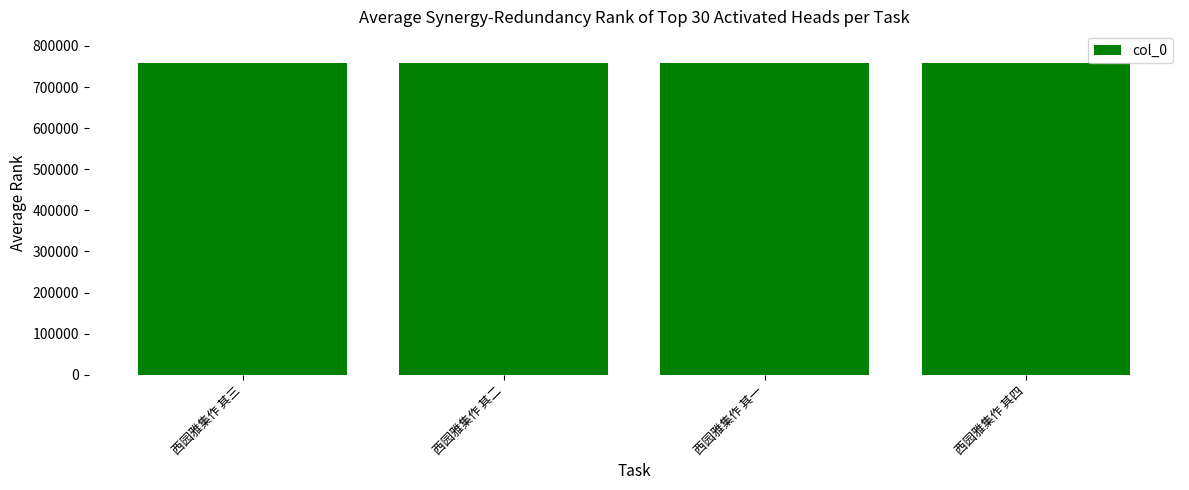

The value at 西园雅集作 其三 is 759619. True or false?

True